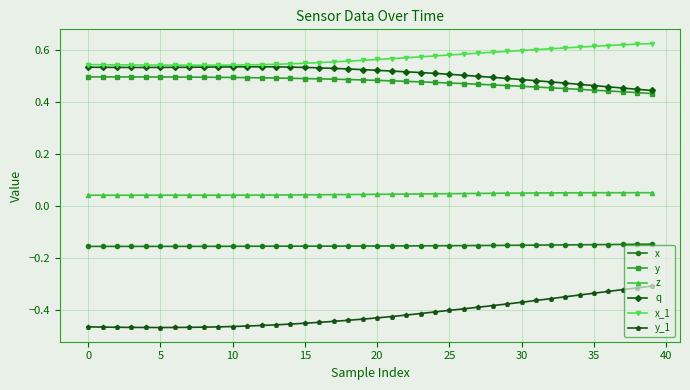

True or false: x_1 and y_1 intersect in this chart.

False